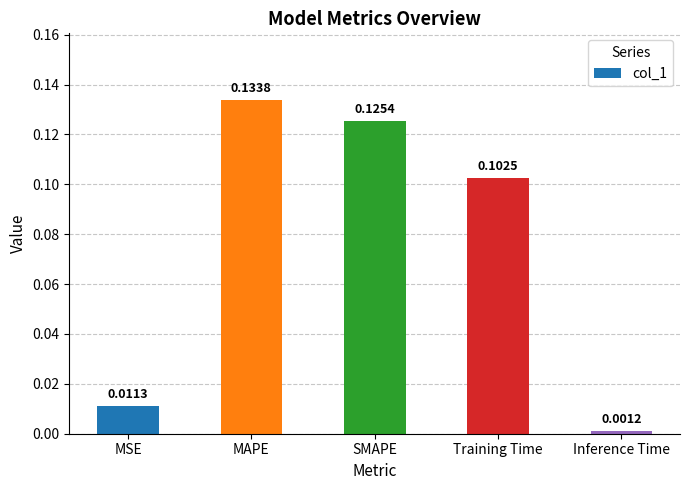

List the labels in order of value, largest first.

MAPE, SMAPE, Training Time, MSE, Inference Time